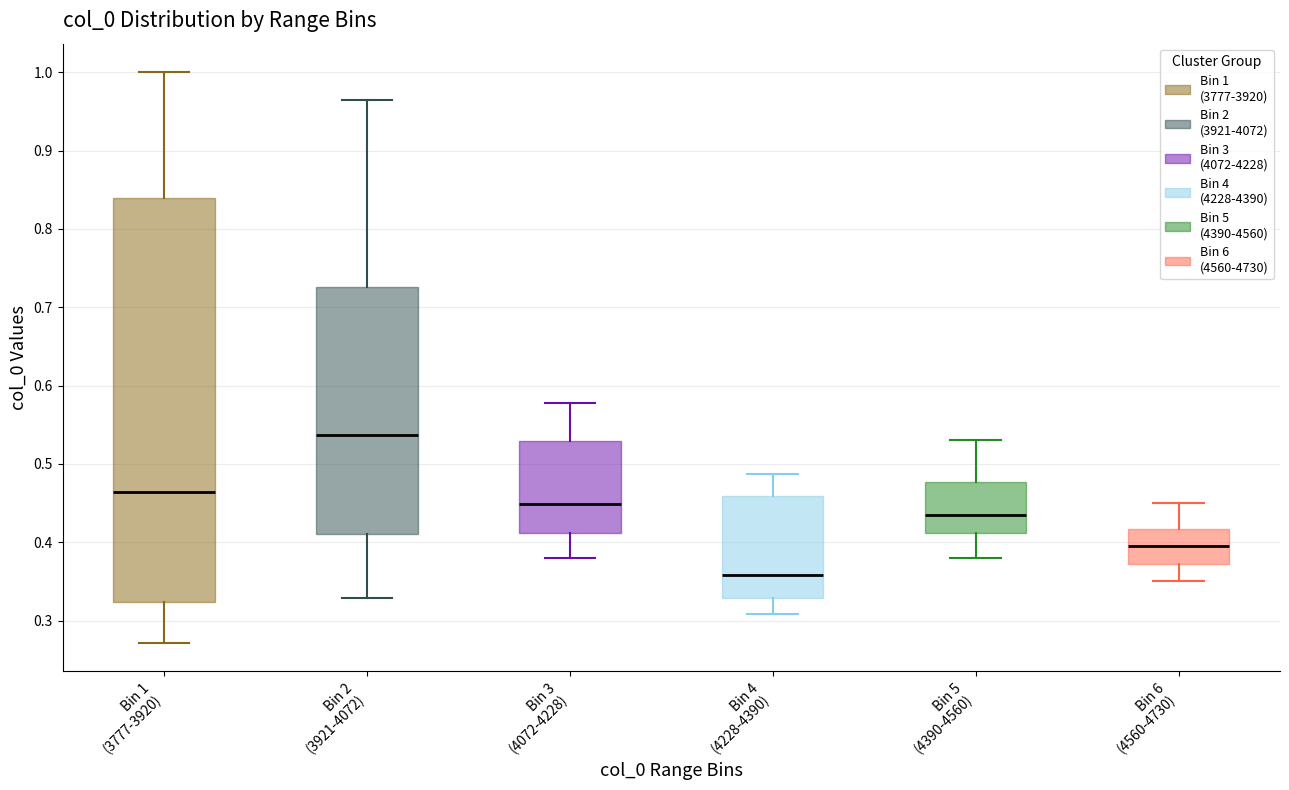

Where does the upper whisker of the box for Bin 2 (3921-4072) end on the y-axis? The values are not printed on the chart, so give them approximately, as read against the axis.

0.96